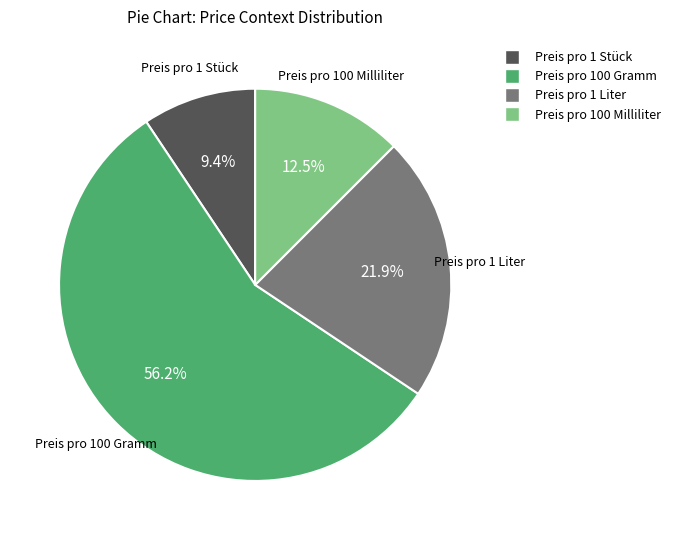

To the nearest percent, what is the combined percentage of Preis pro 100 Milliliter and Preis pro 1 Stück?

22%